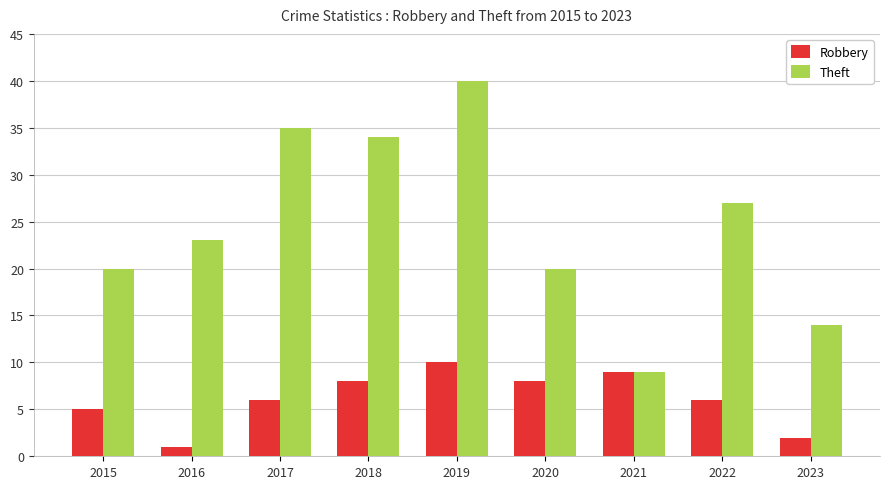

What is the spread (max minus min) of values at 2015?

15